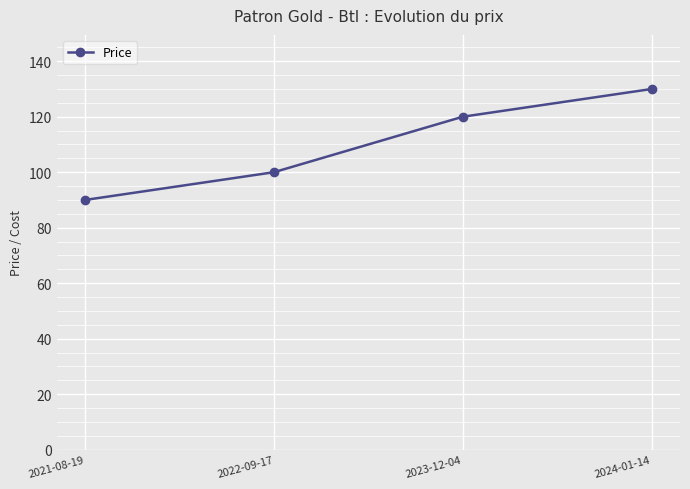

Which category has the highest value across all series?

2024-01-14